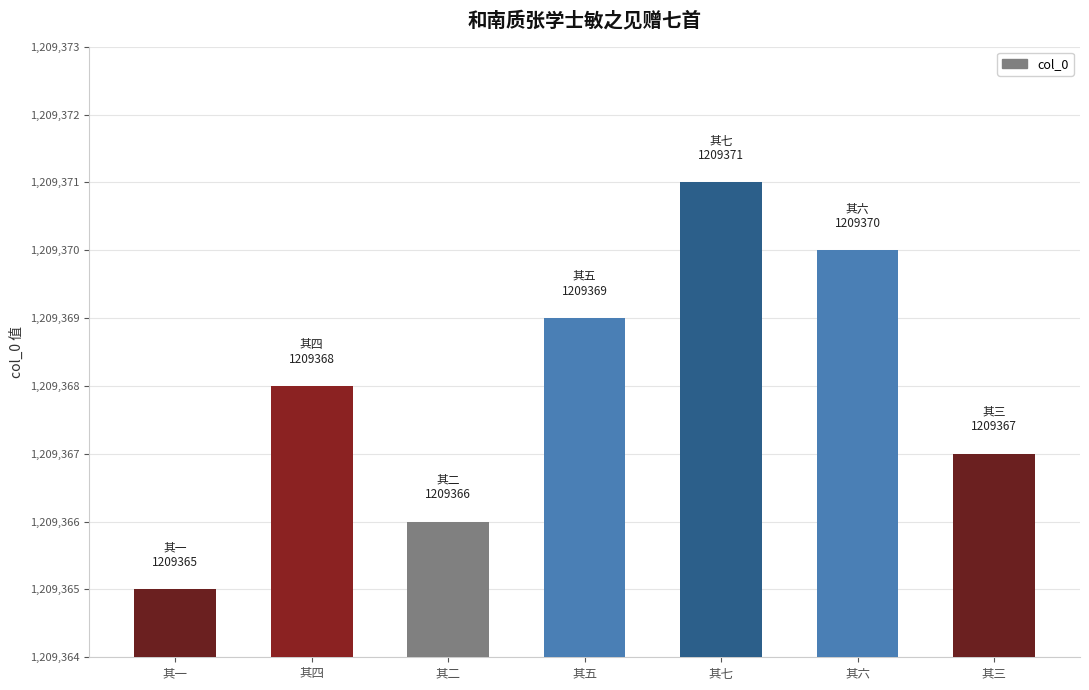

What is the difference between the maximum and second lowest values?

5